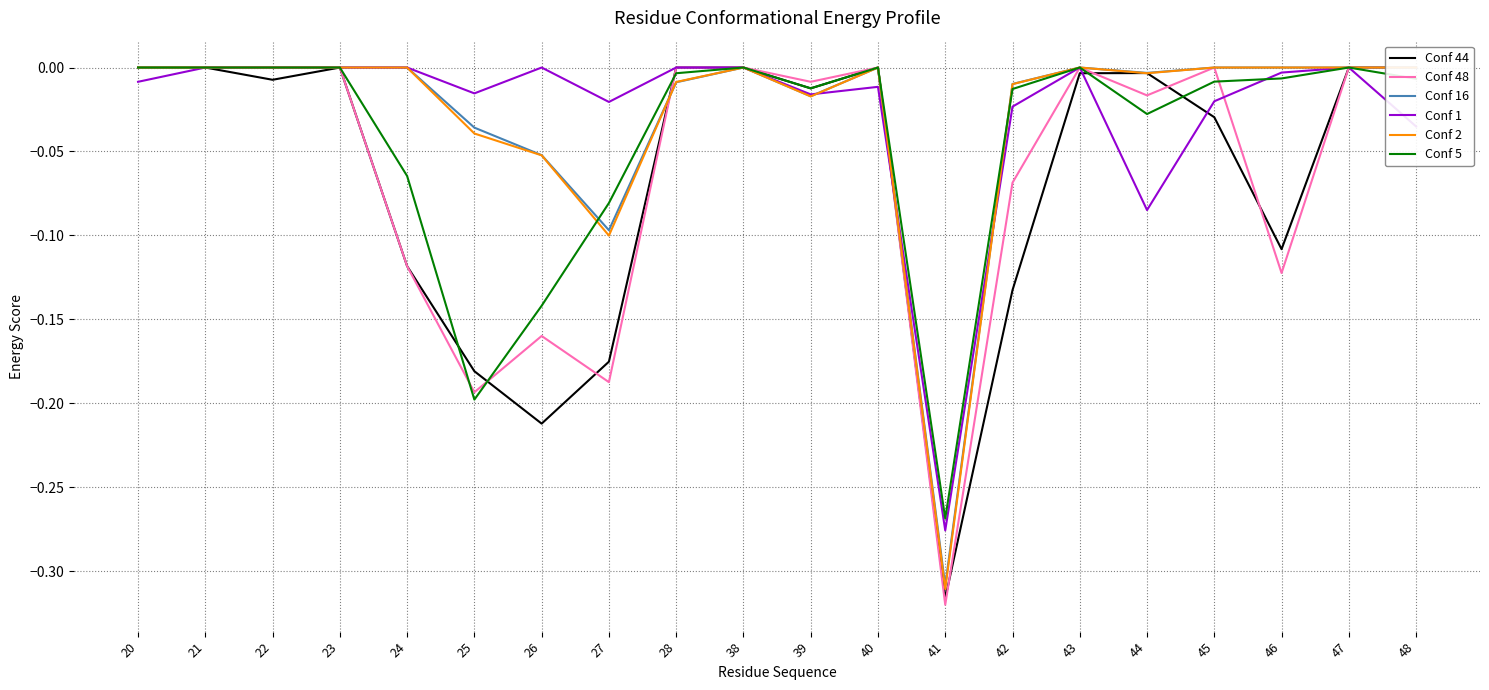

What is the smallest value displayed?

-0.3